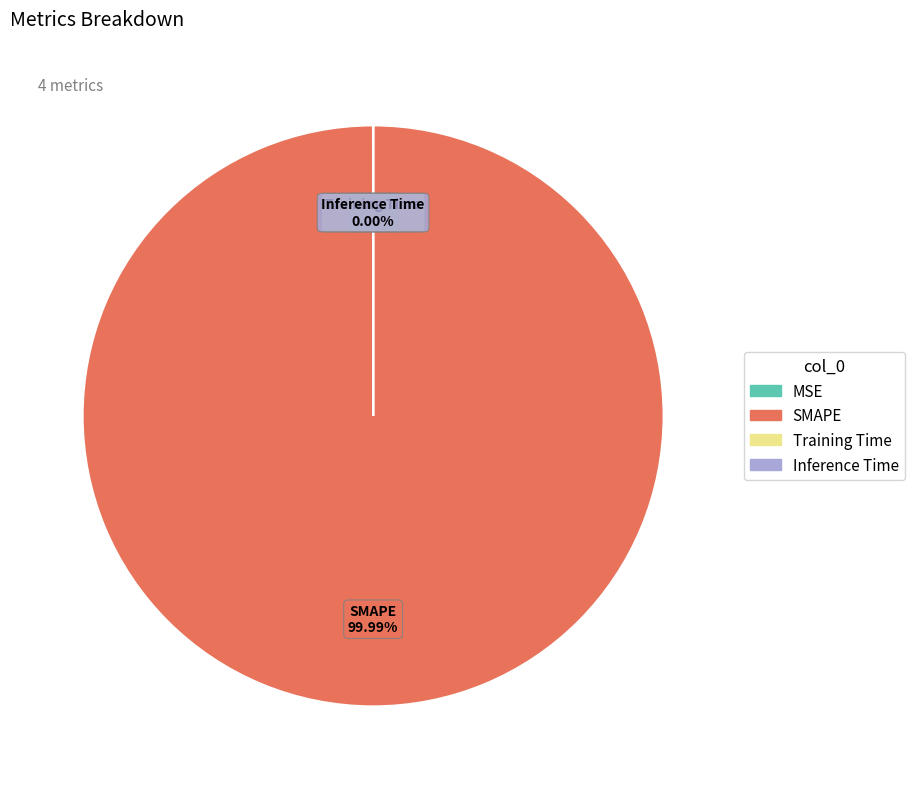

Is it true that Training Time is 0% of the pie?

True